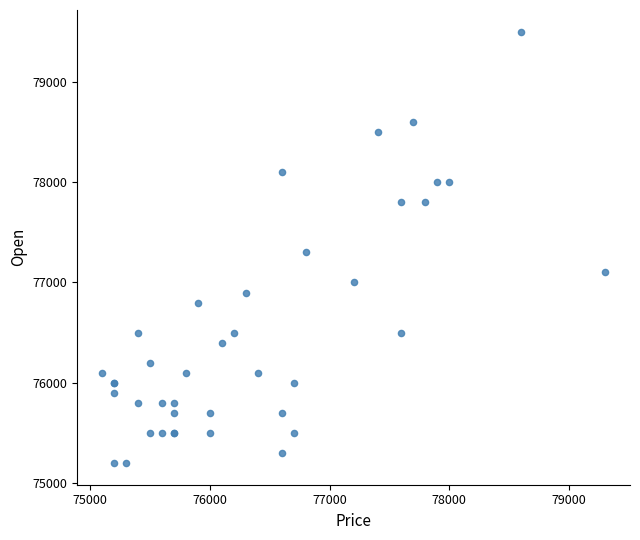

What Y value in the scatter plot is closest to 77350?

77300